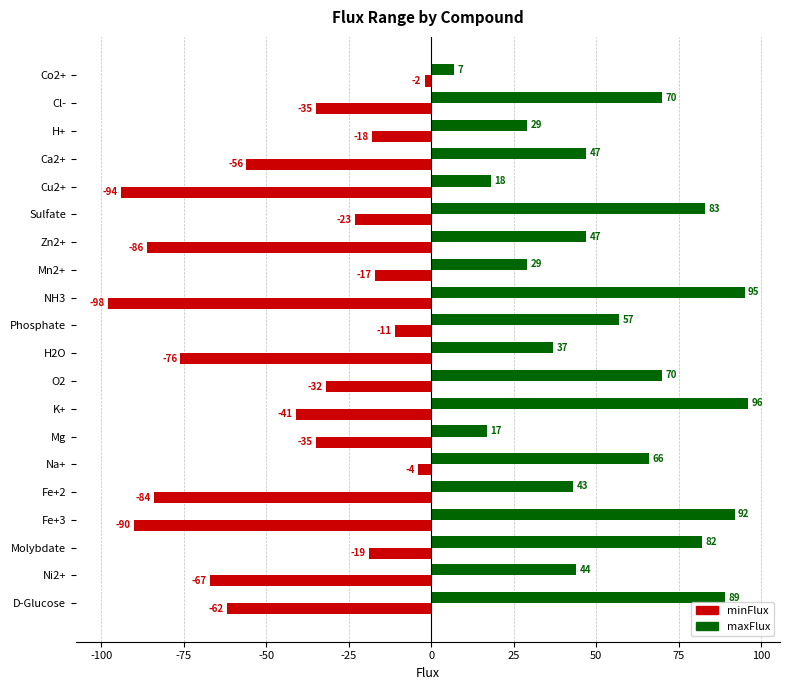

List the series in order of their peak value, highest first.

maxFlux, minFlux